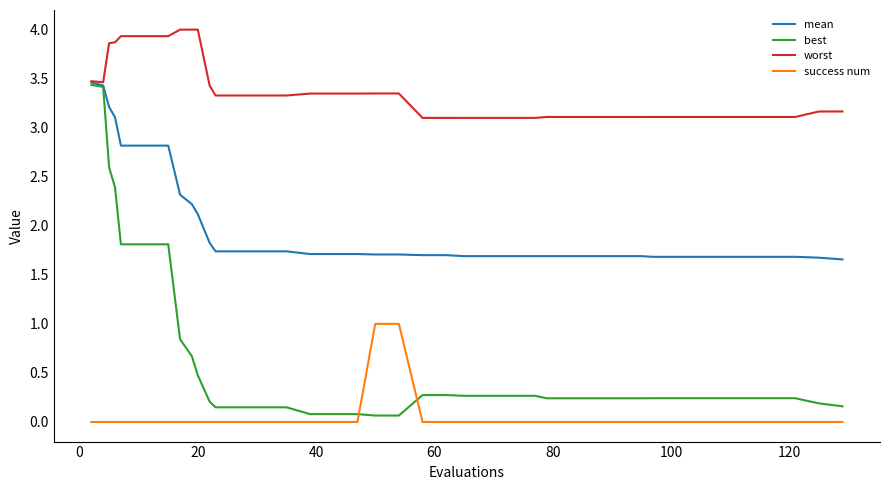

Which series has the widest spread of values?

best